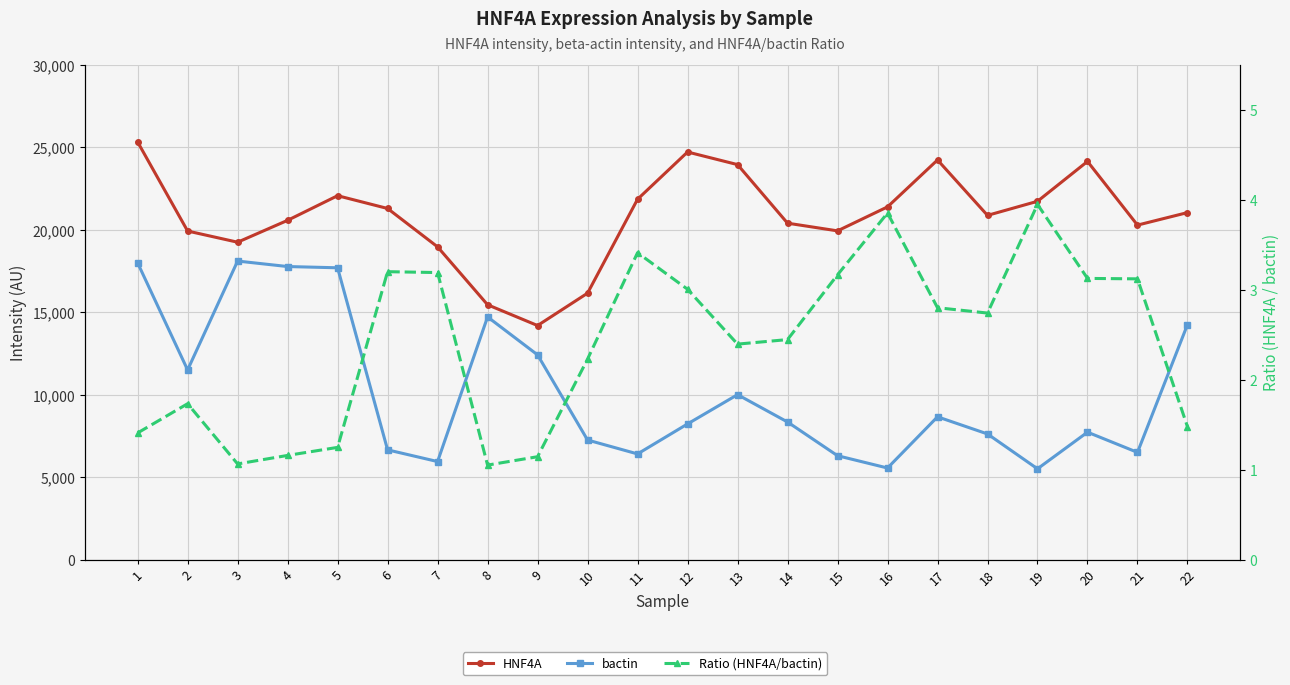

Does the chart display data point markers on the line(s)?

Yes